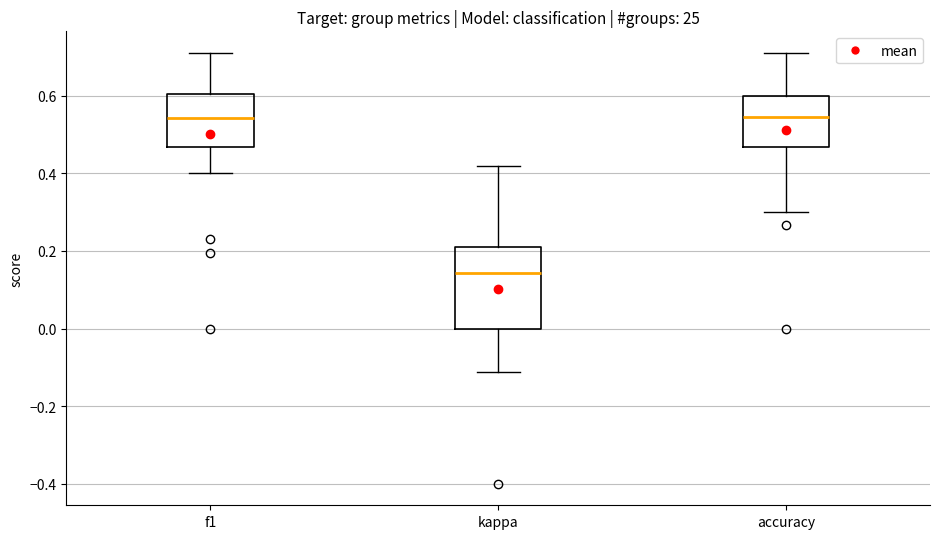

Reading left to right, read every box against the y-axis: the position of its median line, the range the box covers, and the ends of its whiskers. The values are not printed on the chart, so give them approximately, as read against the axis.

f1: median 0.54, box 0.46 to 0.60, whiskers 0.40 to 0.72
kappa: median 0.14, box 0.00 to 0.22, whiskers -0.12 to 0.42
accuracy: median 0.54, box 0.46 to 0.60, whiskers 0.30 to 0.70